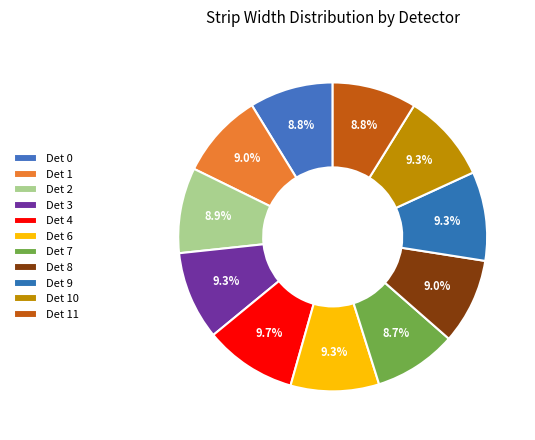

What is the smallest slice in the pie chart?

Det 7